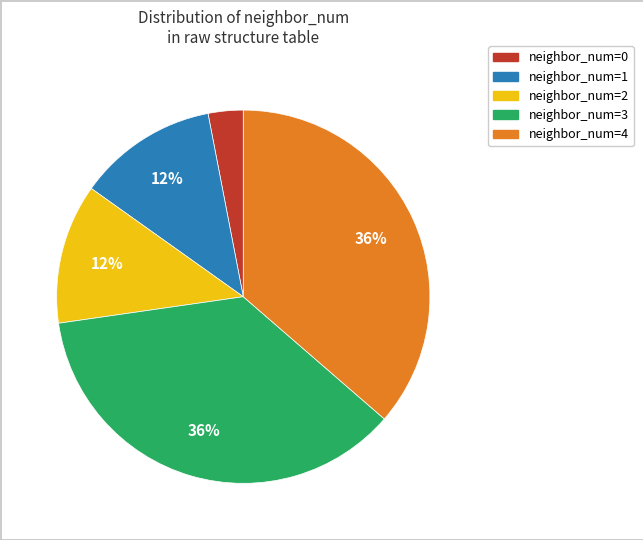

To the nearest percent, what is the difference between the largest and smallest slice percentages?

33%